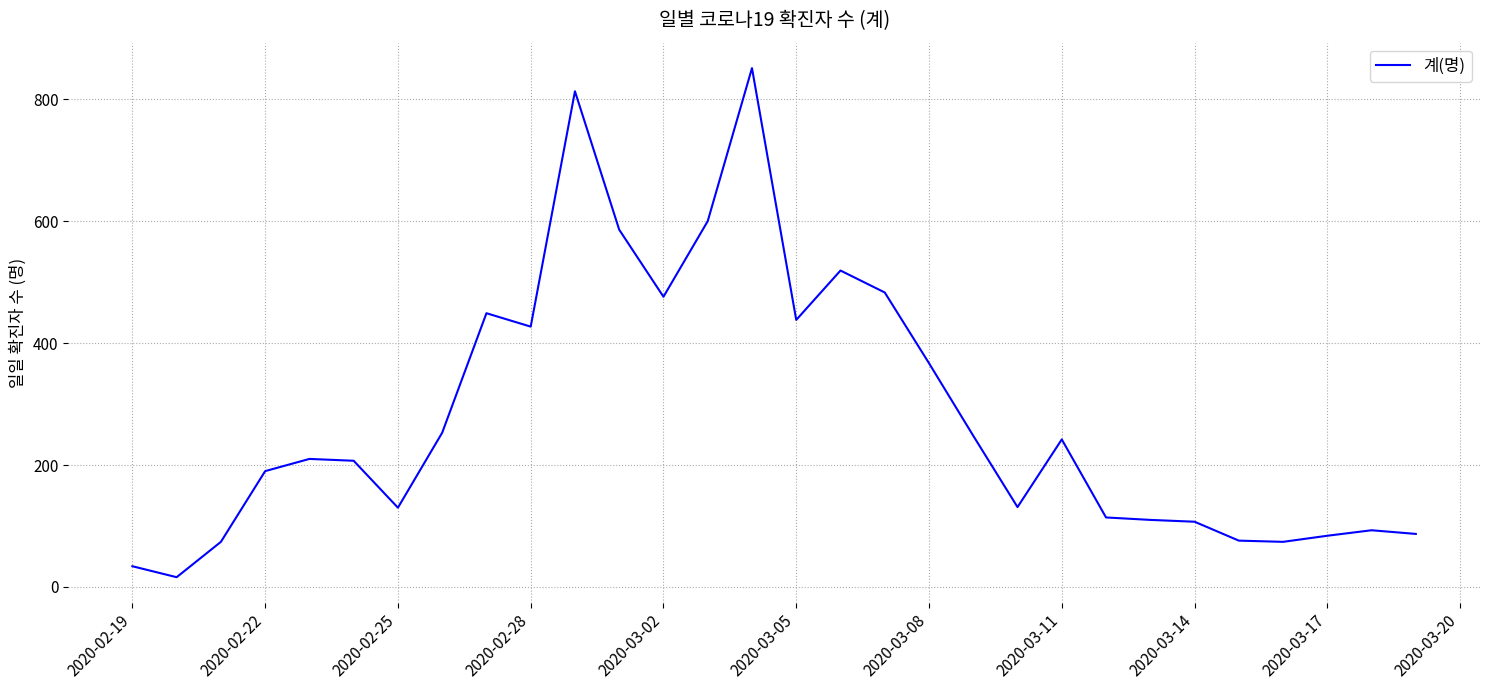

What is the greatest value displayed?

851